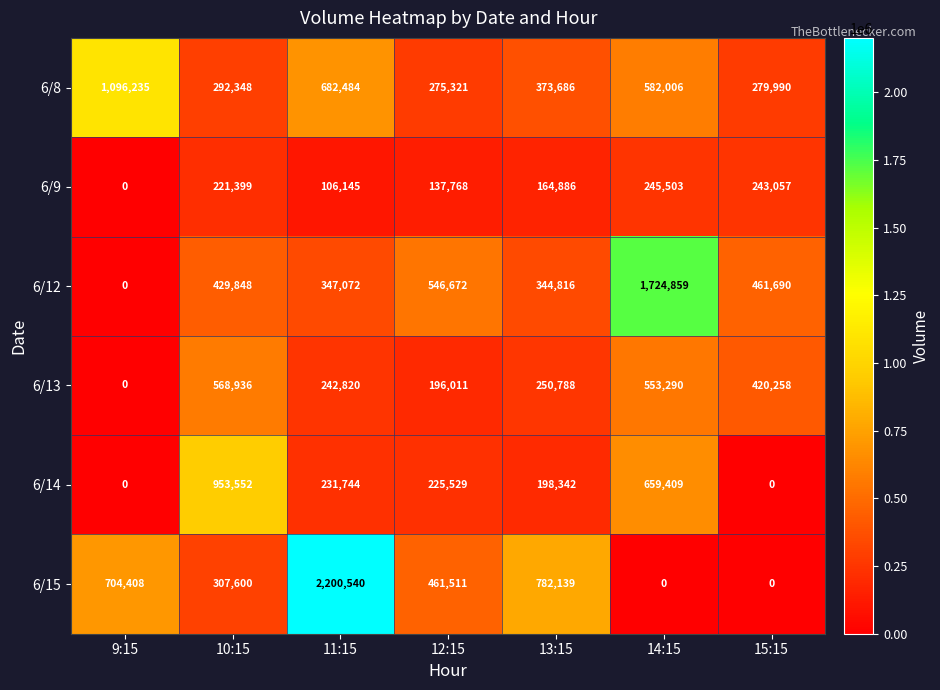

Which category has the highest value in the 6/12 series?

14:15